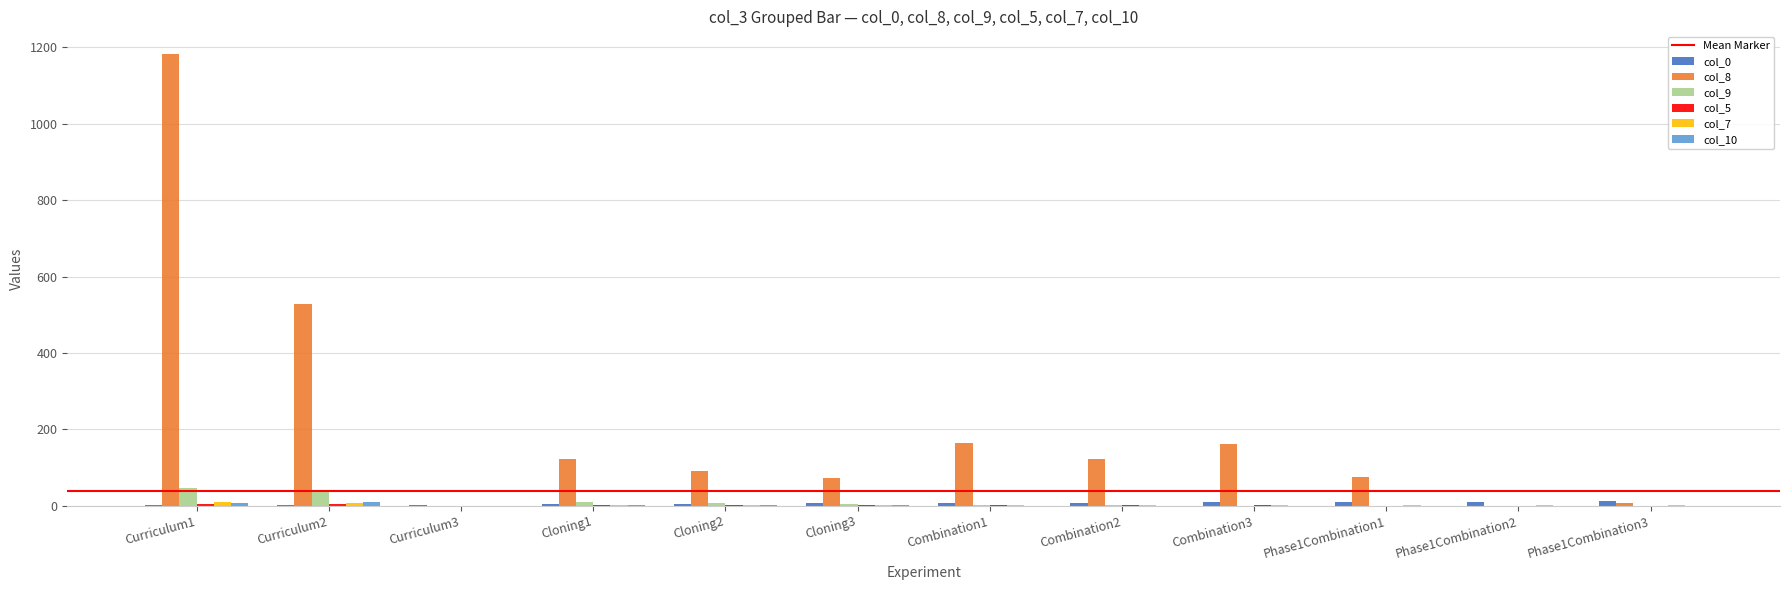

How many groups of bars are there?

12